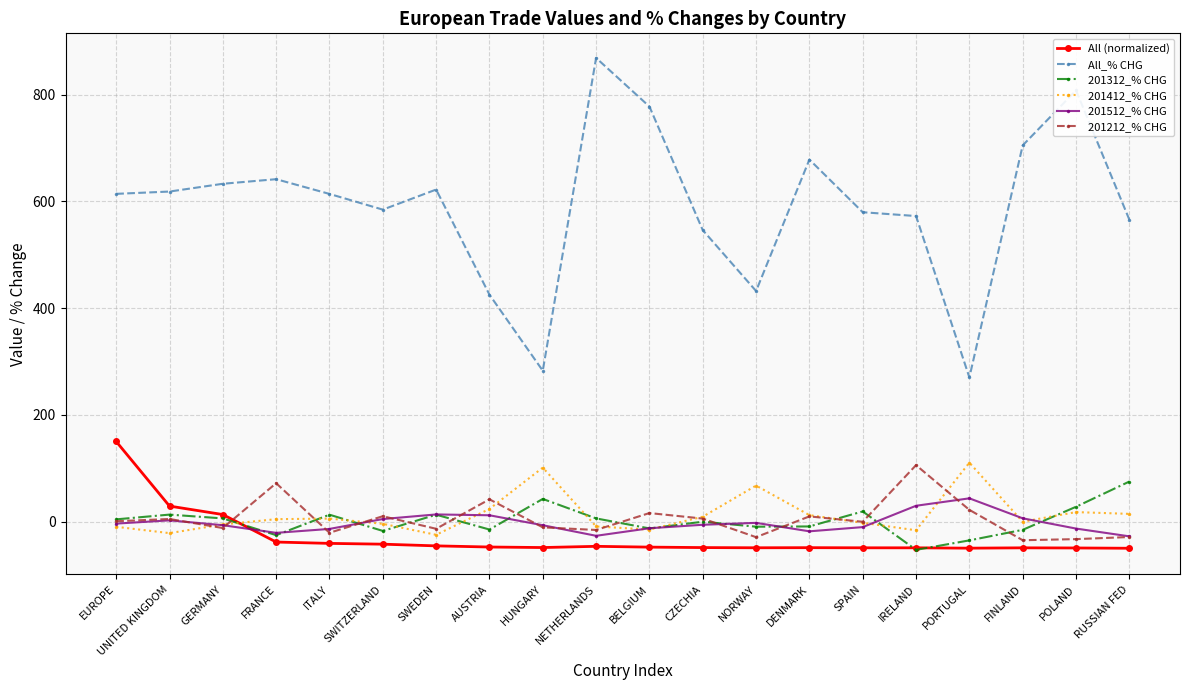

True or false: All (normalized) and 201212_% CHG cross at least once.

True